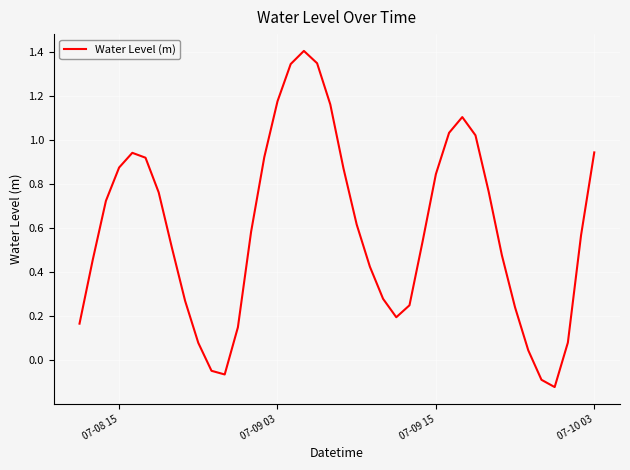

How many interior local peaks (higher than both neighbors) does the data have?

3